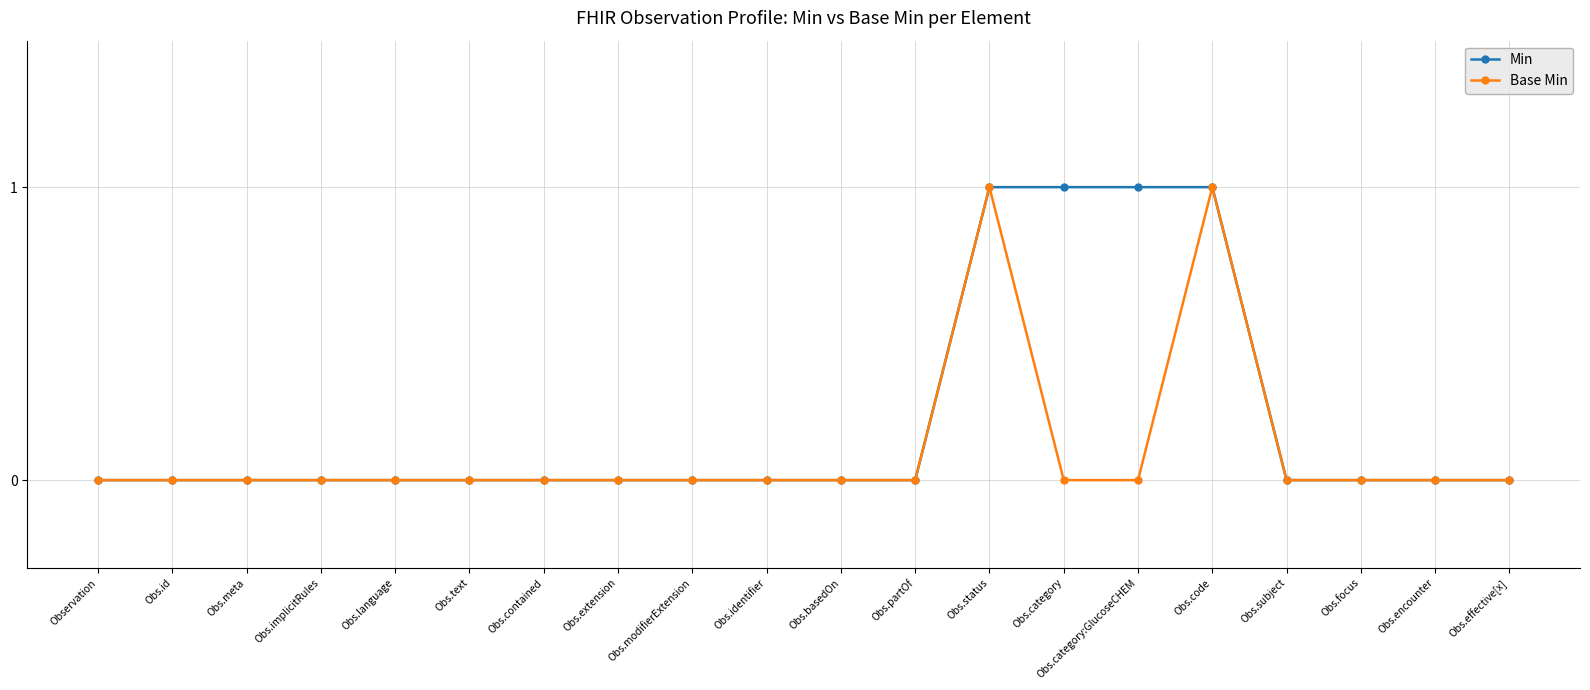

What is the label of the 3rd point from the left?

Obs.meta